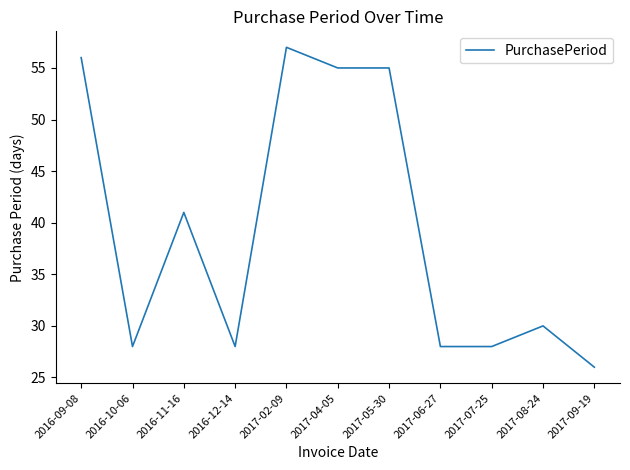

Does the chart display data point markers on the line(s)?

No